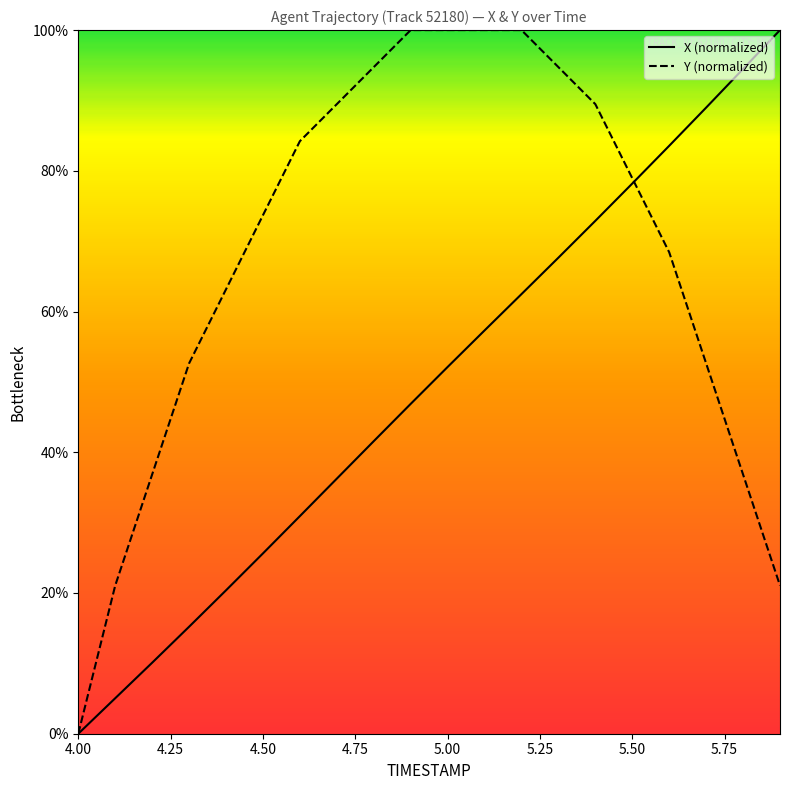

Is the value of Y (normalized) at 4.50 greater than the value of X (normalized) at 4.00?

Yes